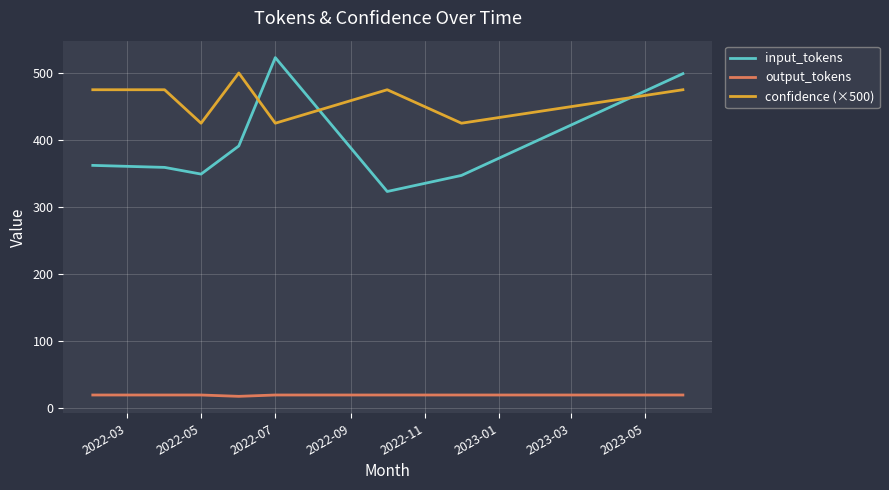

Which series has the largest total across all categories?

confidence (×500)